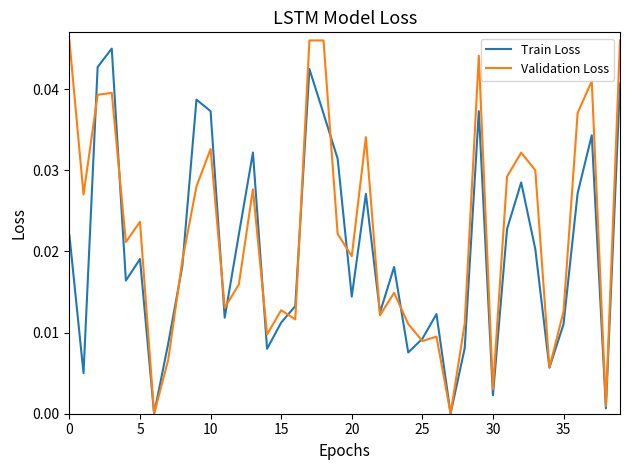

List the series in order of their overall mean, lowest first.

Train Loss, Validation Loss